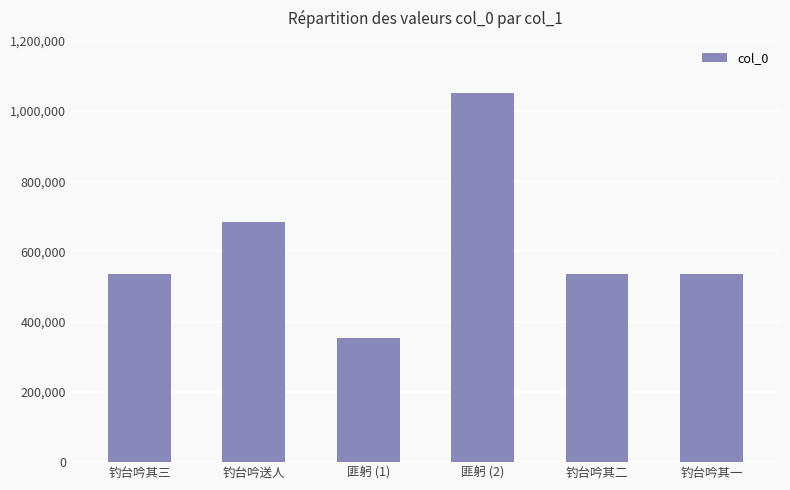

What is the difference between the values at 钓台吟其一 and 匪躬 (1)?

180792